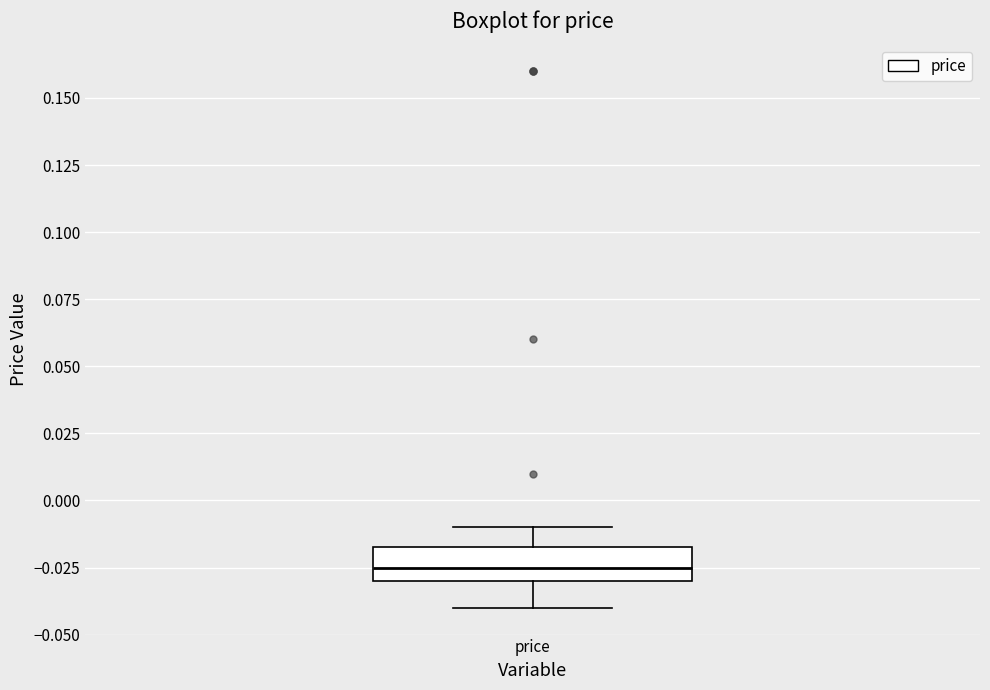

Transcribe this box plot: give where the median line is, the range the box spans, and where the two whiskers end, as read against the y-axis. The values are not printed on the chart, so give them approximately, as read against the axis.

median -0.025, box -0.030 to -0.015, whiskers -0.040 to -0.010